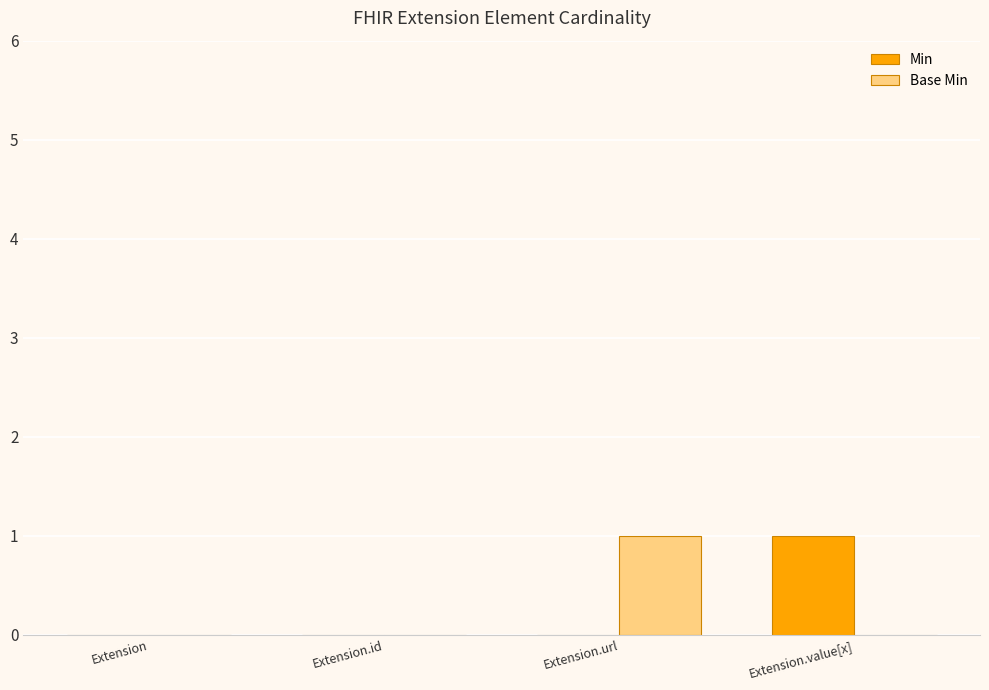

The Min series shows 1 at Extension.id. True or false?

False